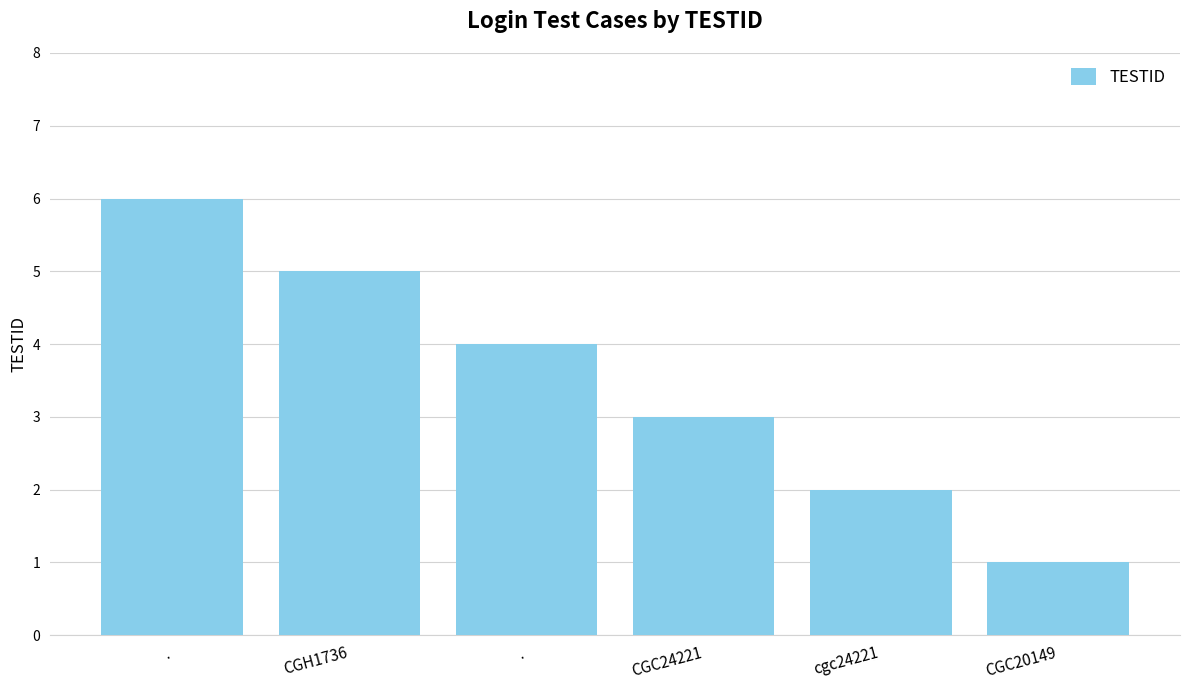

What is the label of the 5th bar from the right?

CGH1736